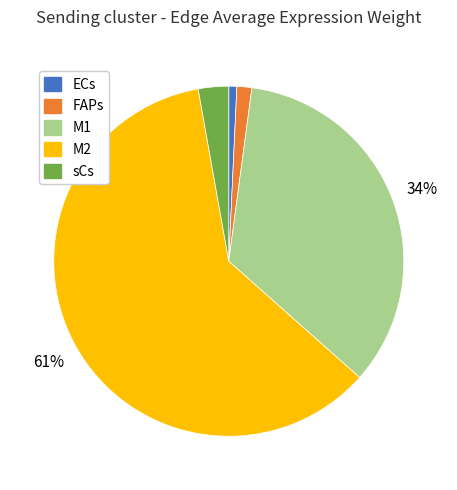

How many slices are in this pie chart?

5